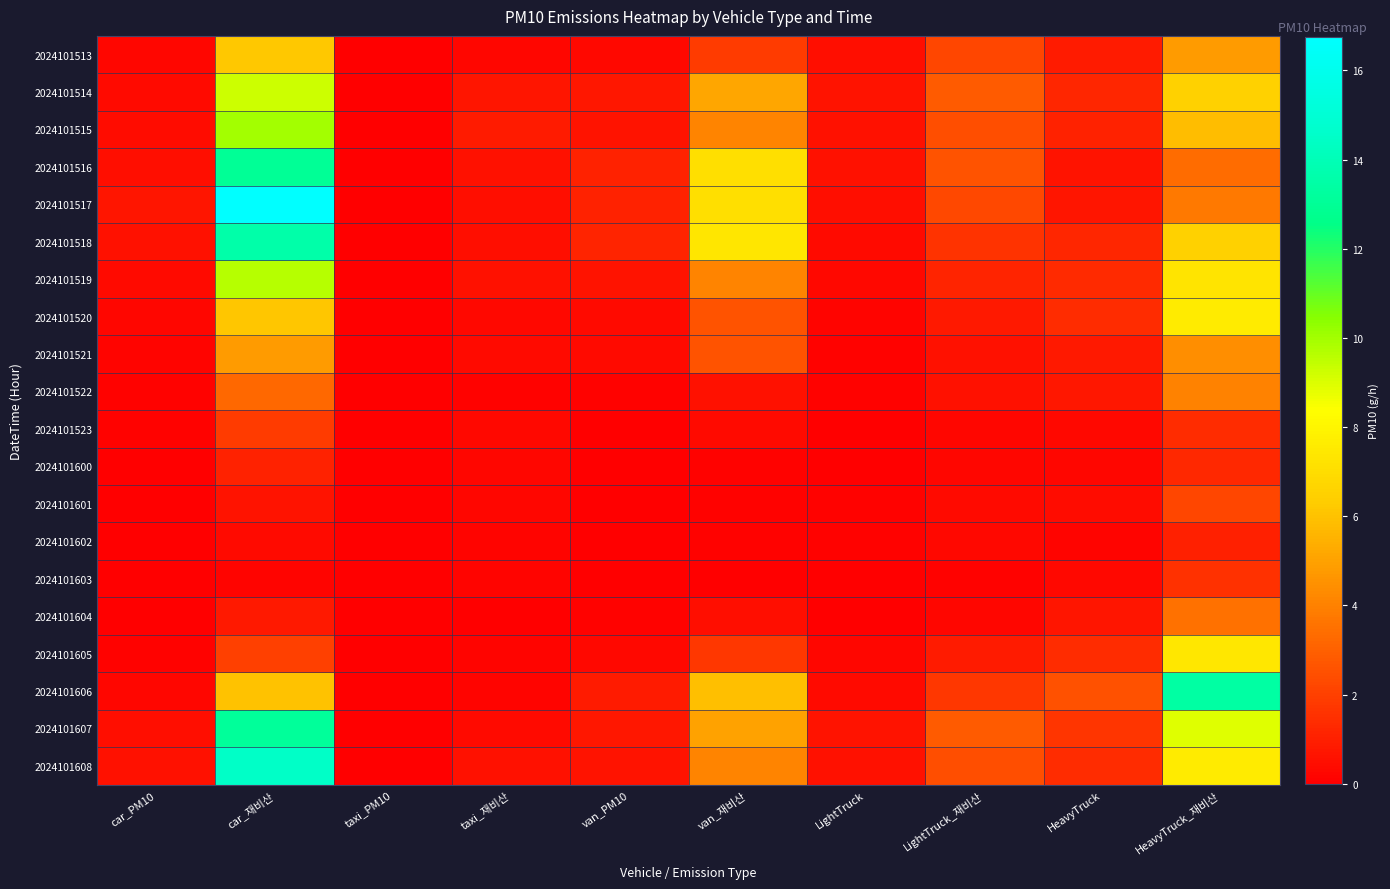

Which series changed the most between van_PM10 and LightTruck_재비산?

2024101607